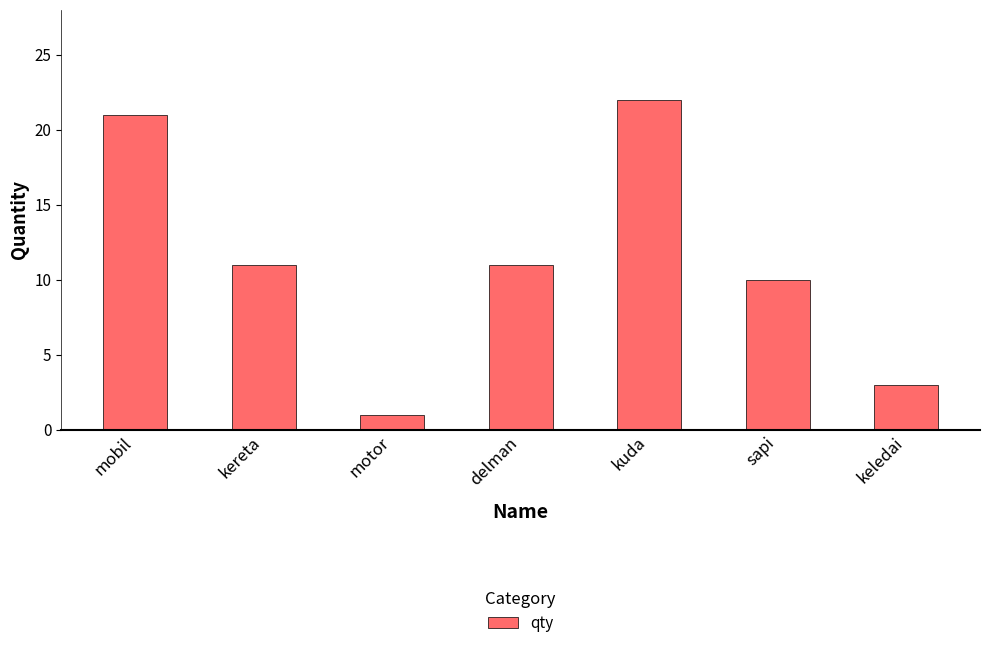

Which category has the highest value across all series?

kuda